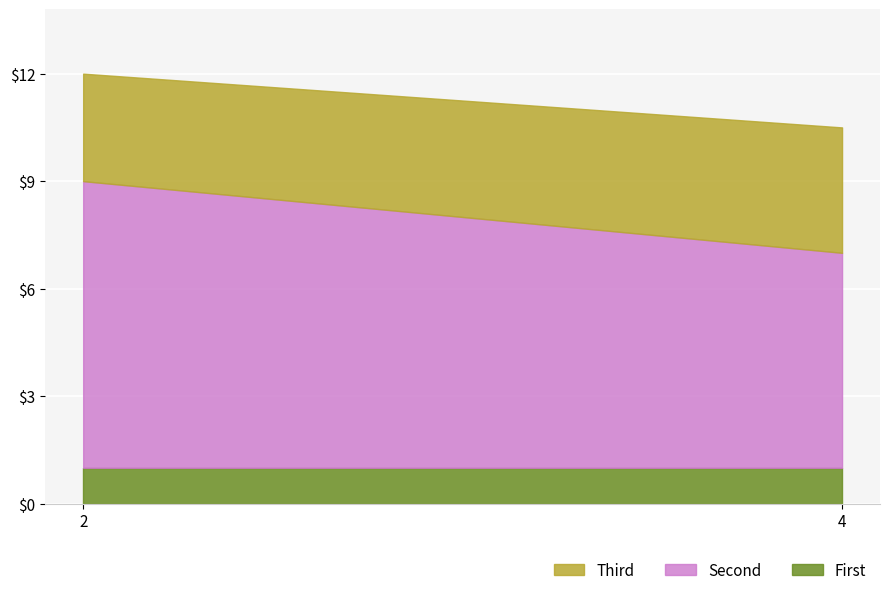

True or false: y has more than 2 points higher than both neighbors.

False